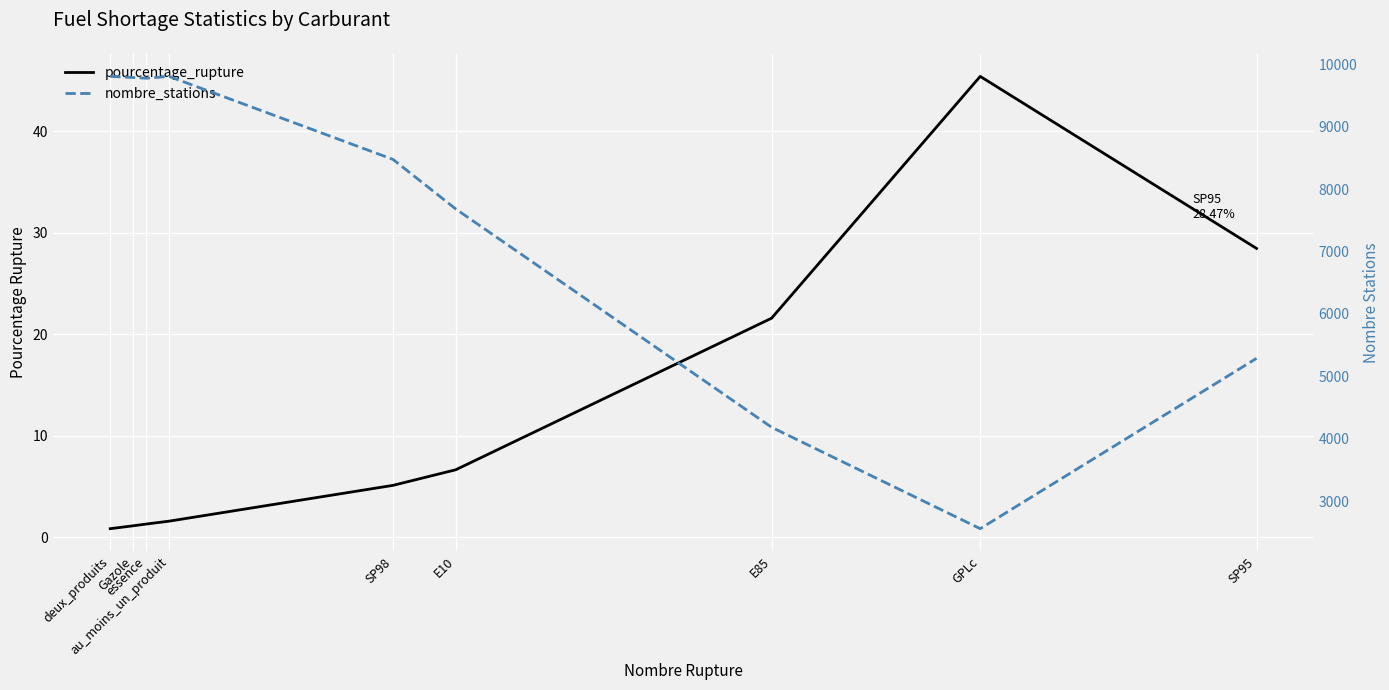

The value of pourcentage_rupture at SP95 is 9.7. True or false?

False